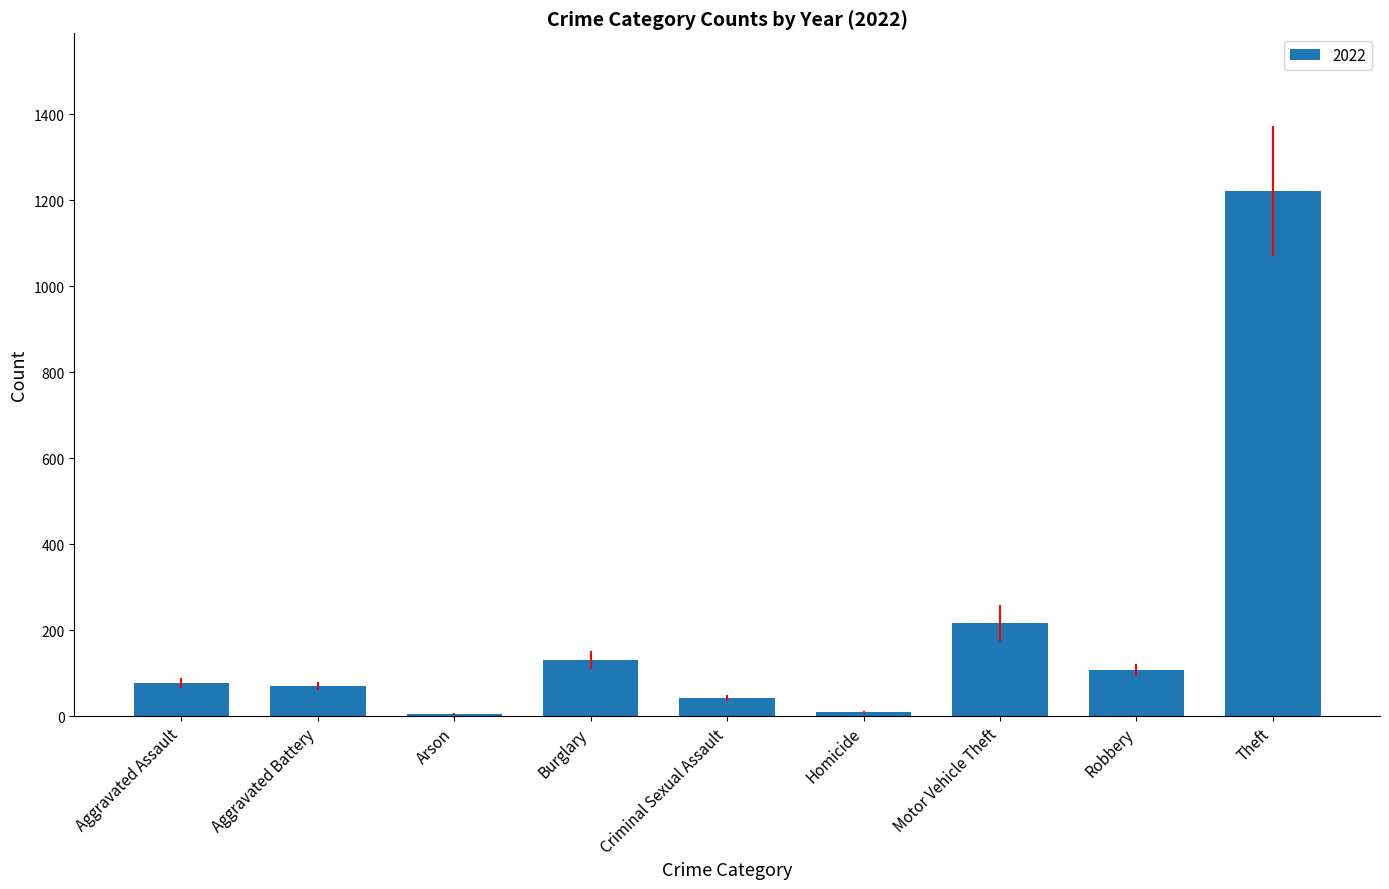

Which category has the highest value across all series?

Theft